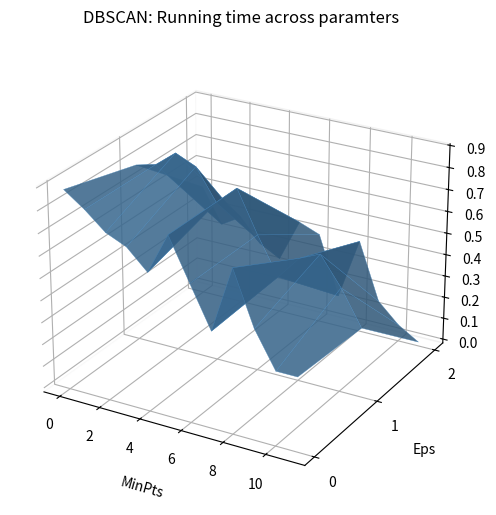

Reading right to left, what are all the values shown in this chart?

in27: 0.3	0.3	0.5	0.7	0.4	0.6	0.8	0.6	0.7	0.7	0.8	0.9
B14: 0.3	0.5	0.6	0.5	0.4	0.6	0.8	0.7	0.8	0.9	0.8	0.8
B11: 0.0	0.1	0.1	0.4	0.1	0.4	0.4	0.2	0.3	0.4	0.3	0.5